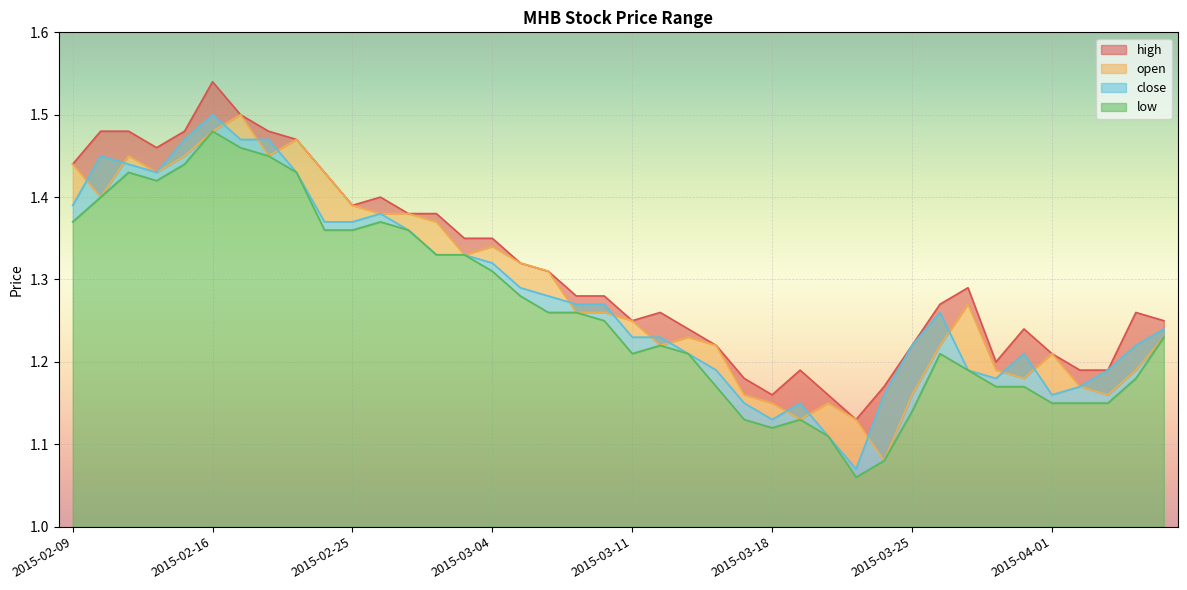

Which series has the largest total across all categories?

high